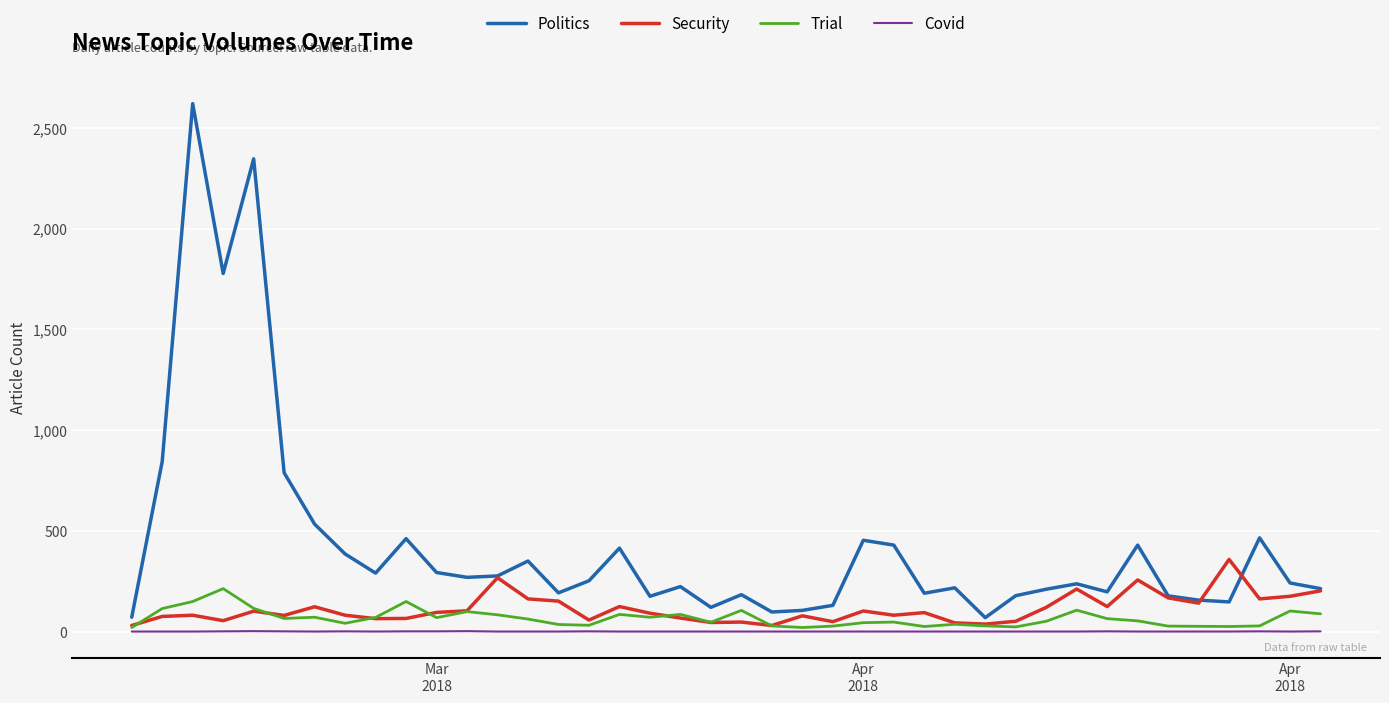

Rank the series by their maximum value, from lowest to highest.

Covid, Trial, Security, Politics